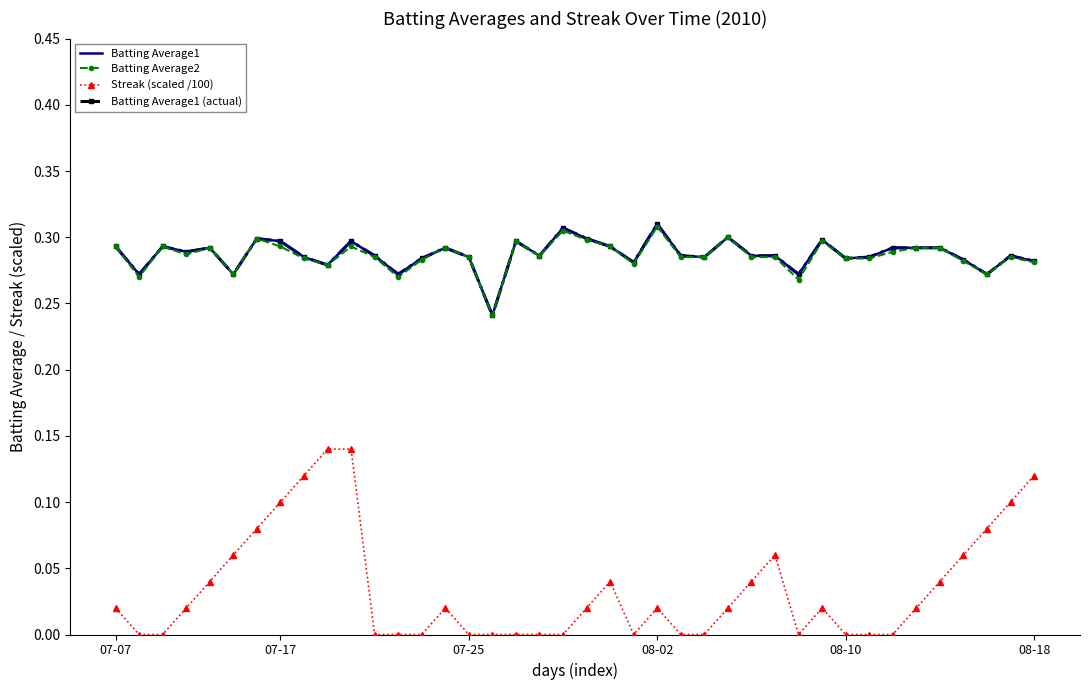

How many lines are shown in the chart?

4